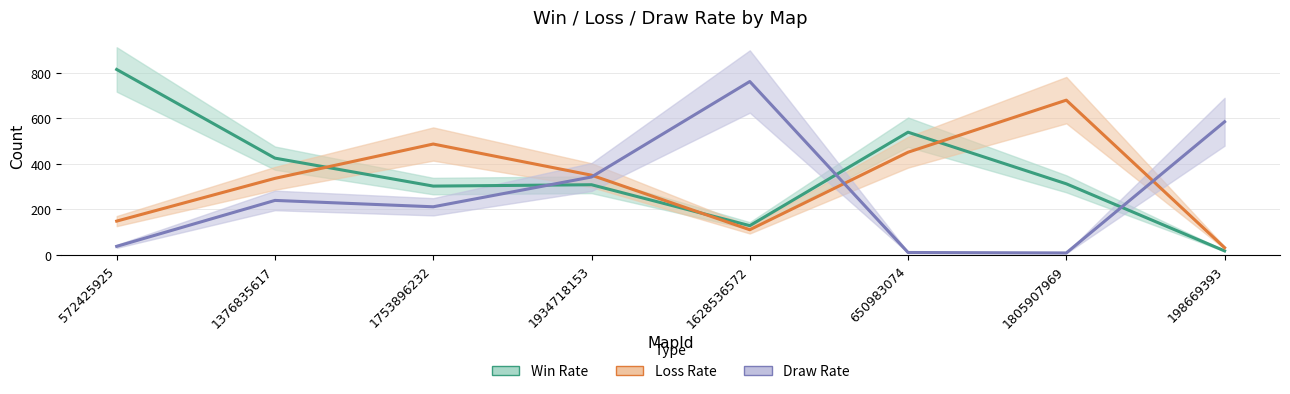

Where is the first local maximum for Draw Rate?

1376835617